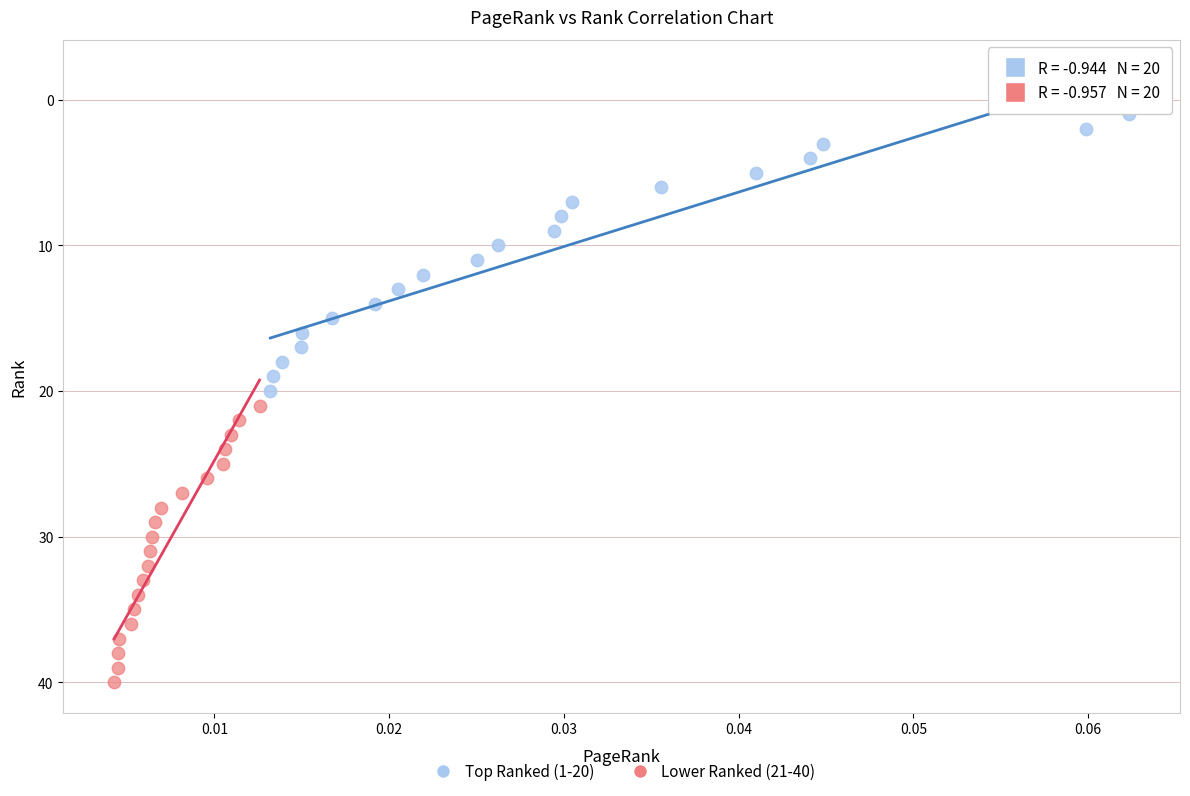

Which series contains the lowest Y value?

Top Ranked (1-20)